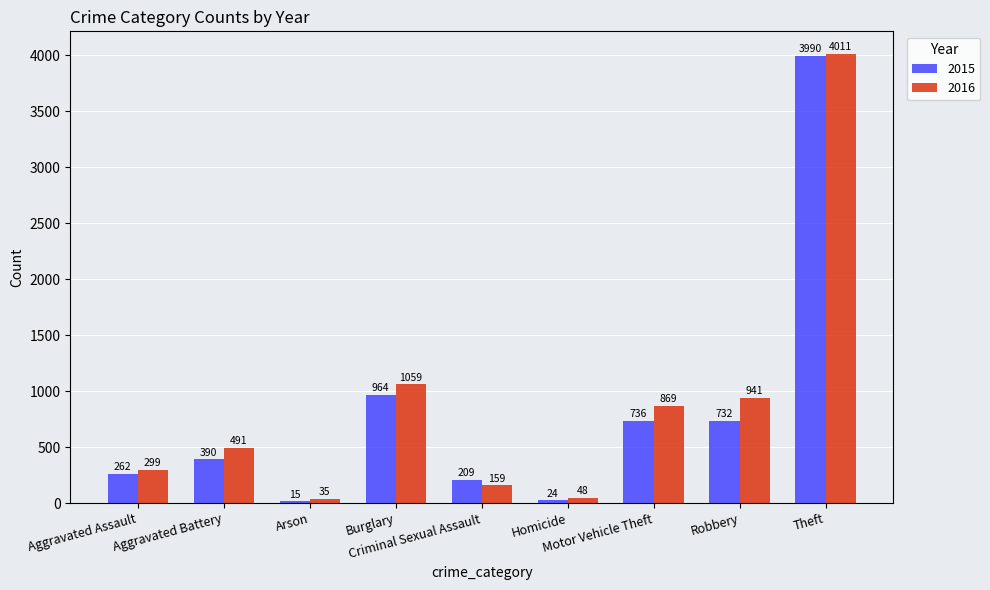

What is the greatest value displayed?

4011